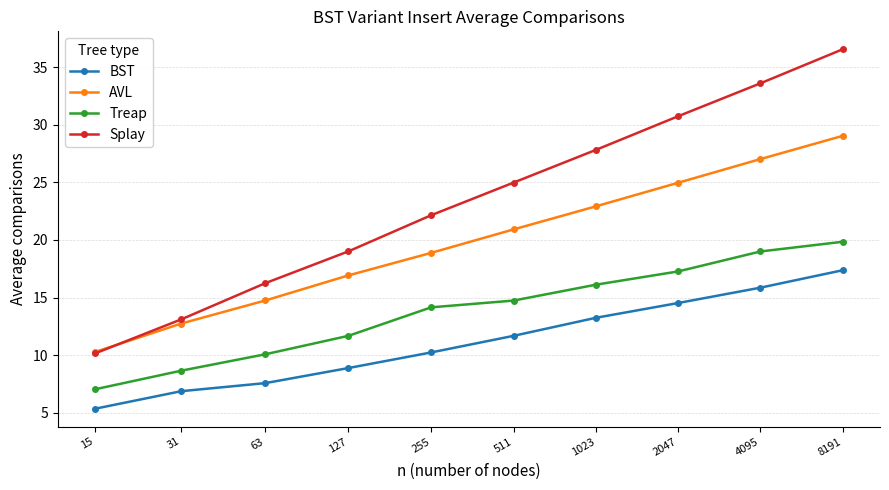

How many data points does each series have?

10